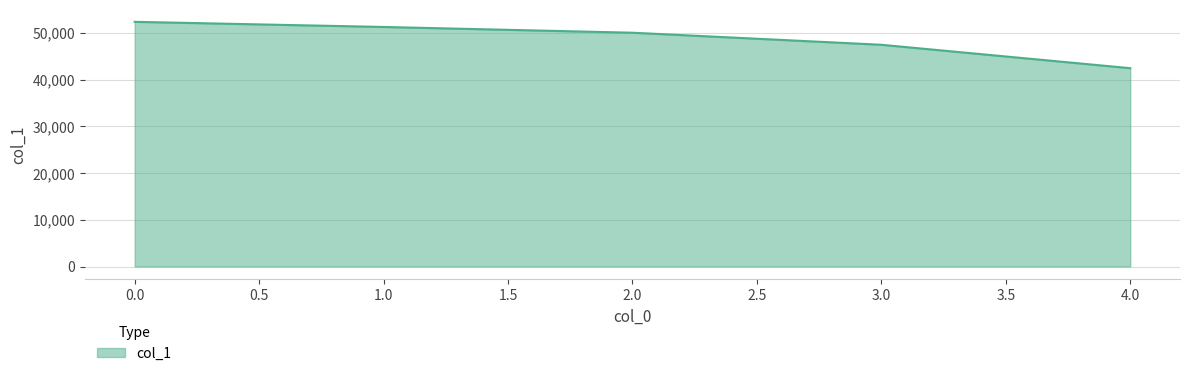

What is the difference between the maximum and minimum values?

9915